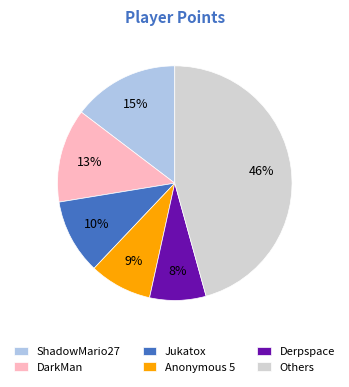

To the nearest percent, what is the difference between the largest and smallest slice percentages?

38%